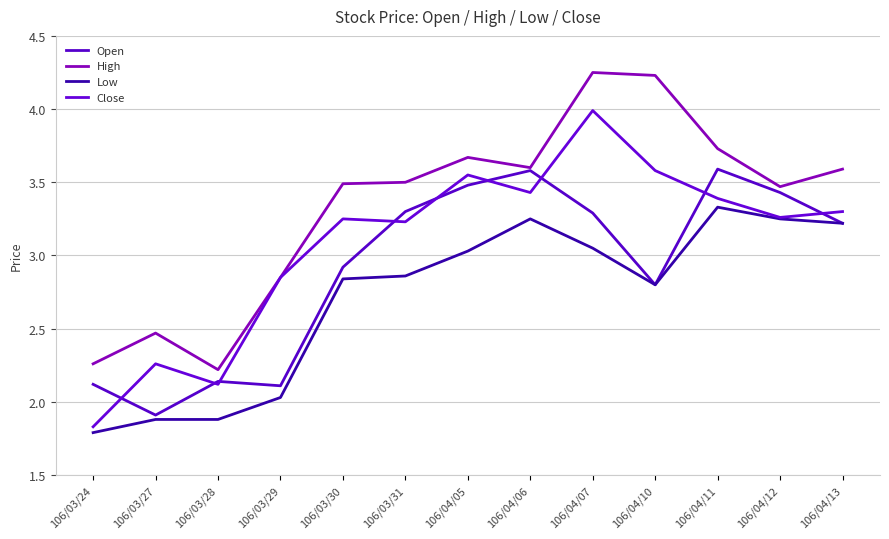

What is the label of the 13th point from the left?

106/04/13